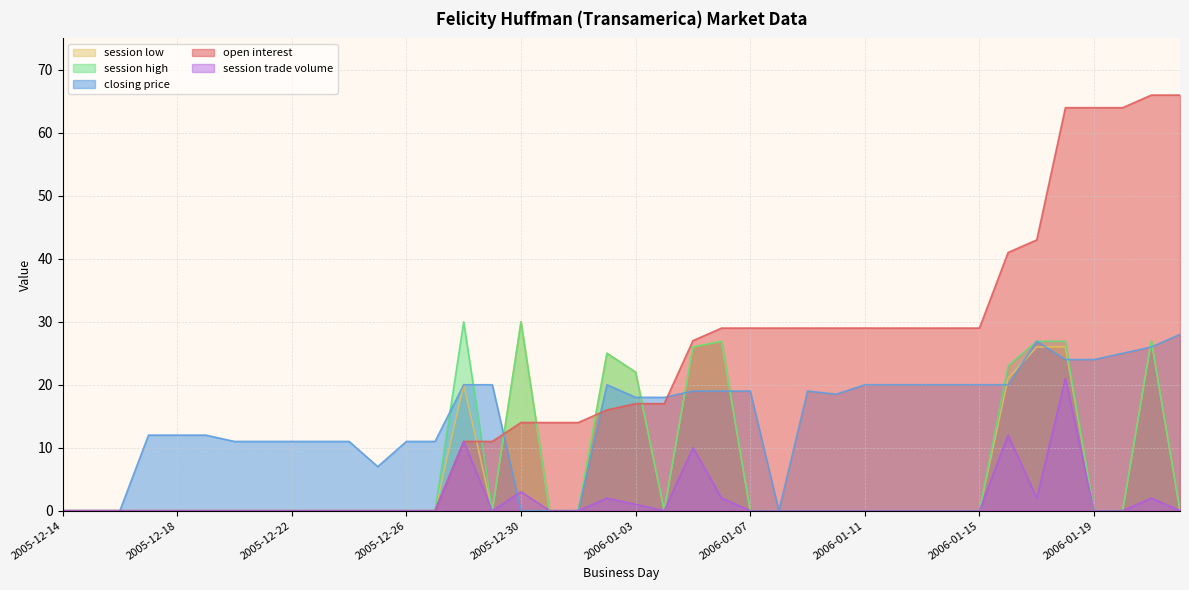

Reading left to right, extract all data points from this chart.

open interest: 0.0	0.0	0.0	0.0	0.0	0.0	0.0	0.0	0.0	0.0	0.0	0.0	0.0	0.0	11.0	11.0	14.0	14.0	14.0	16.0	17.0	17.0	27.0	29.0	29.0	29.0	29.0	29.0	29.0	29.0	29.0	29.0	29.0	41.0	43.0	64.0	64.0	64.0	66.0	66.0
closing price: 0.0	0.0	0.0	12.0	12.0	12.0	11.0	11.0	11.0	11.0	11.0	7.0	11.0	11.0	20.0	20.0	0.0	0.0	0.0	20.0	18.0	18.0	19.0	19.0	19.0	0.0	19.0	18.5	20.0	20.0	20.0	20.0	20.0	20.0	26.9	24.0	24.0	25.0	26.0	28.0
session high: 0.0	0.0	0.0	0.0	0.0	0.0	0.0	0.0	0.0	0.0	0.0	0.0	0.0	0.0	30.0	0.0	30.0	0.0	0.0	25.0	22.0	0.0	26.0	26.9	0.0	0.0	0.0	0.0	0.0	0.0	0.0	0.0	0.0	23.0	26.9	26.9	0.0	0.0	27.0	0.0
session low: 0.0	0.0	0.0	0.0	0.0	0.0	0.0	0.0	0.0	0.0	0.0	0.0	0.0	0.0	20.0	0.0	30.0	0.0	0.0	25.0	22.0	0.0	26.0	26.9	0.0	0.0	0.0	0.0	0.0	0.0	0.0	0.0	0.0	21.0	26.0	26.0	0.0	0.0	27.0	0.0
session trade volume: 0.0	0.0	0.0	0.0	0.0	0.0	0.0	0.0	0.0	0.0	0.0	0.0	0.0	0.0	11.0	0.0	3.0	0.0	0.0	2.0	1.0	0.0	10.0	2.0	0.0	0.0	0.0	0.0	0.0	0.0	0.0	0.0	0.0	12.0	2.0	21.0	0.0	0.0	2.0	0.0